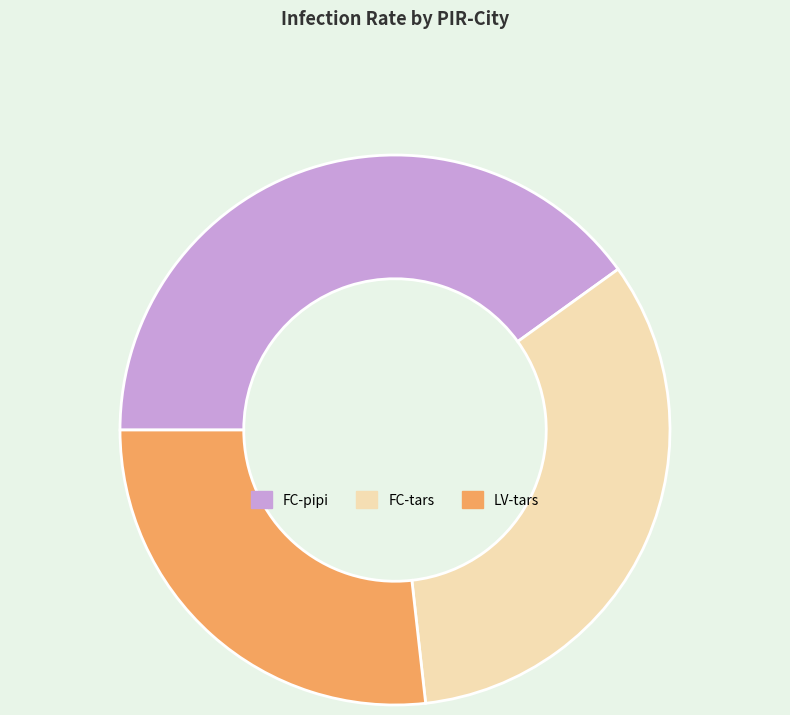

Is there a majority slice in this chart?

No